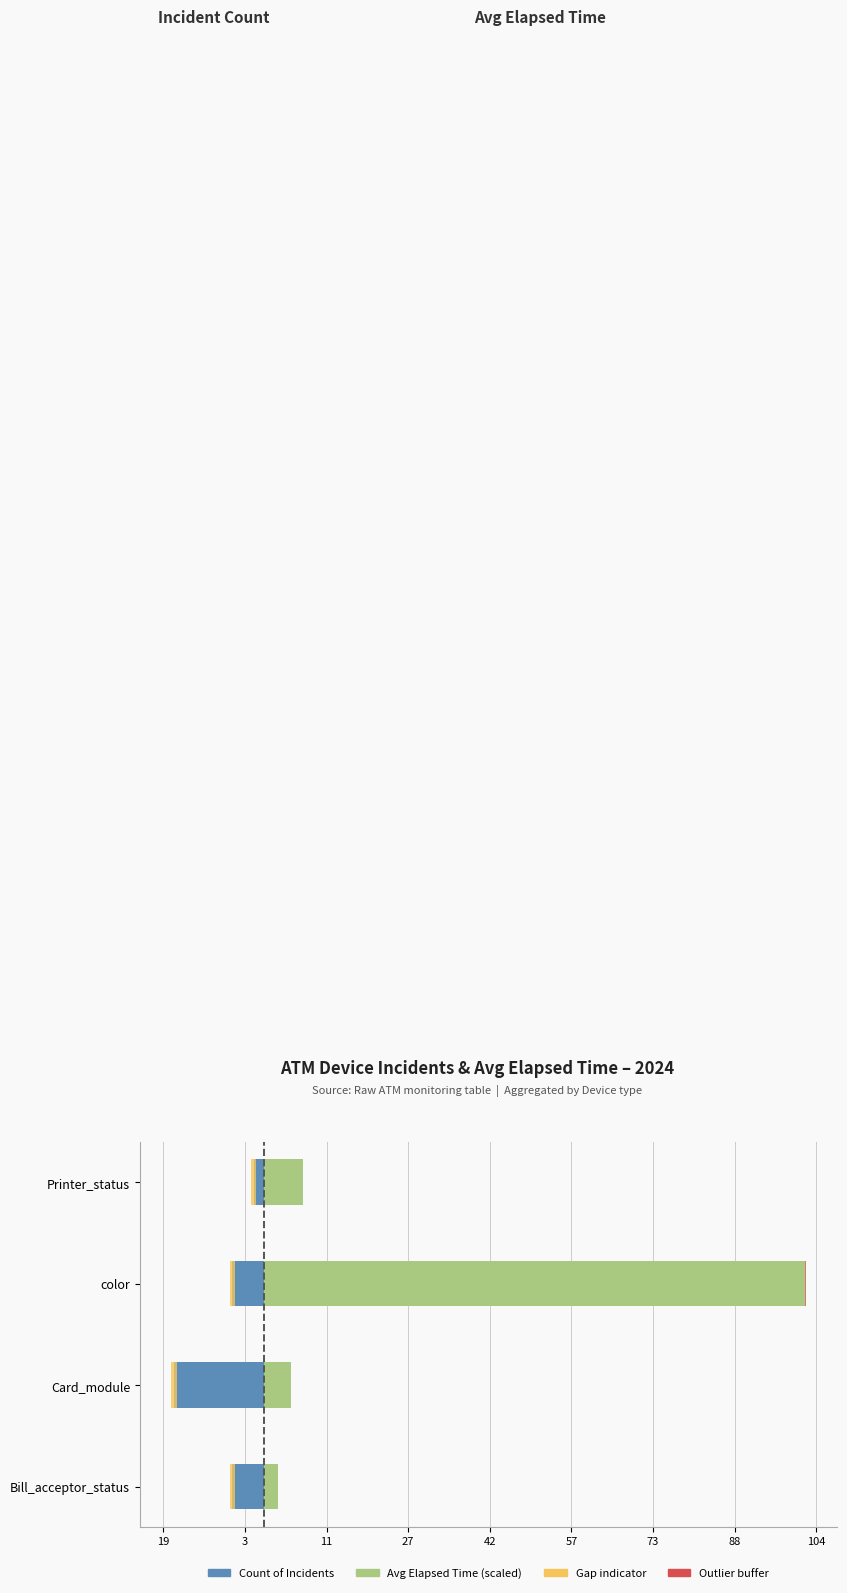

Between 19 and 3, which series saw the biggest shift?

Count of Incidents